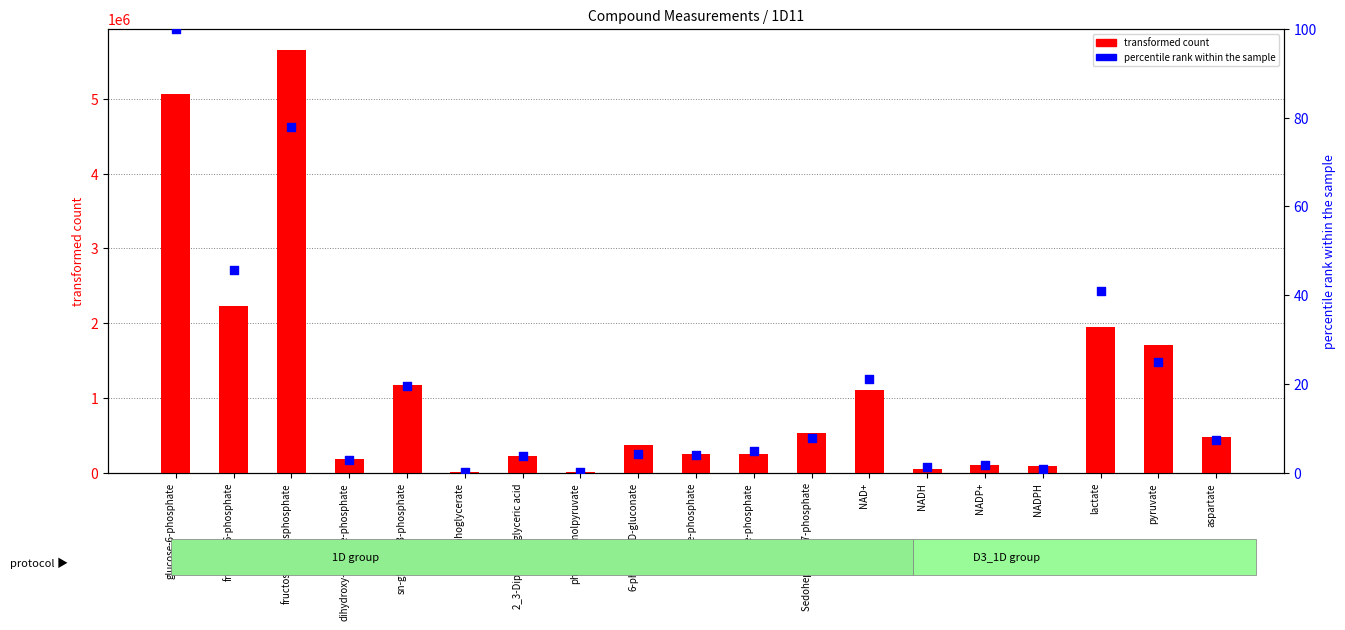

At which category is the sum across all series the highest?

fructose-1-6-bisphosphate